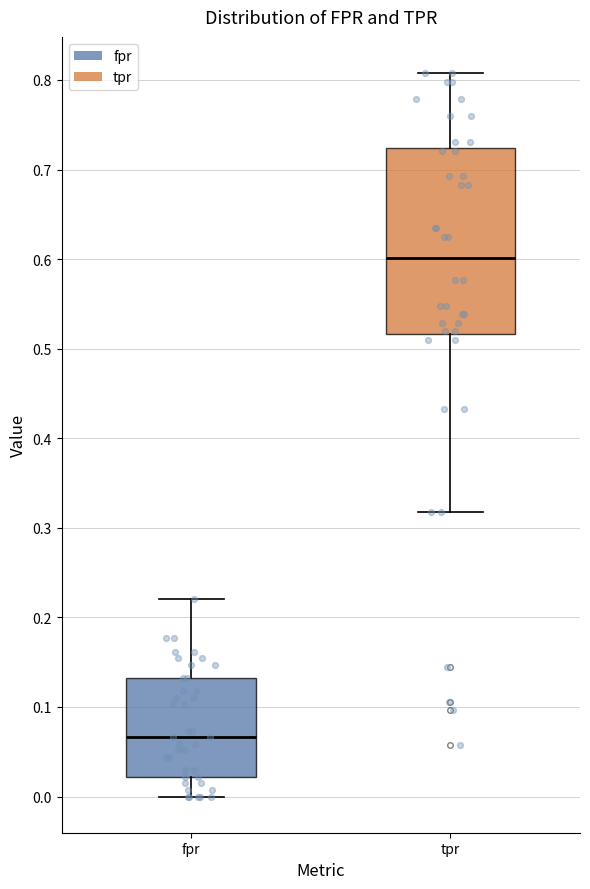

Where is the upper edge of the box for fpr on the y-axis? The values are not printed on the chart, so give them approximately, as read against the axis.

0.13